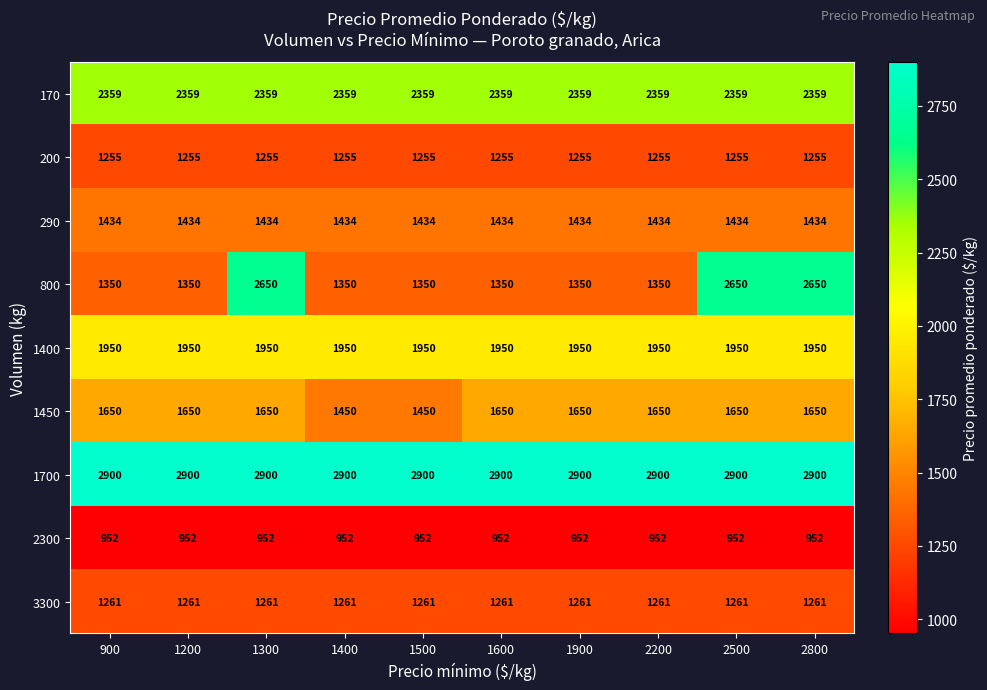

Which series changed the most between 900 and 2800?

800